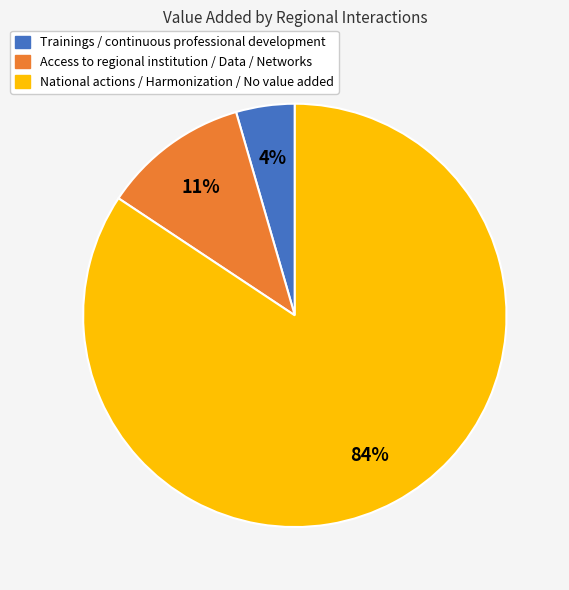

Count the number of slices in the pie.

3